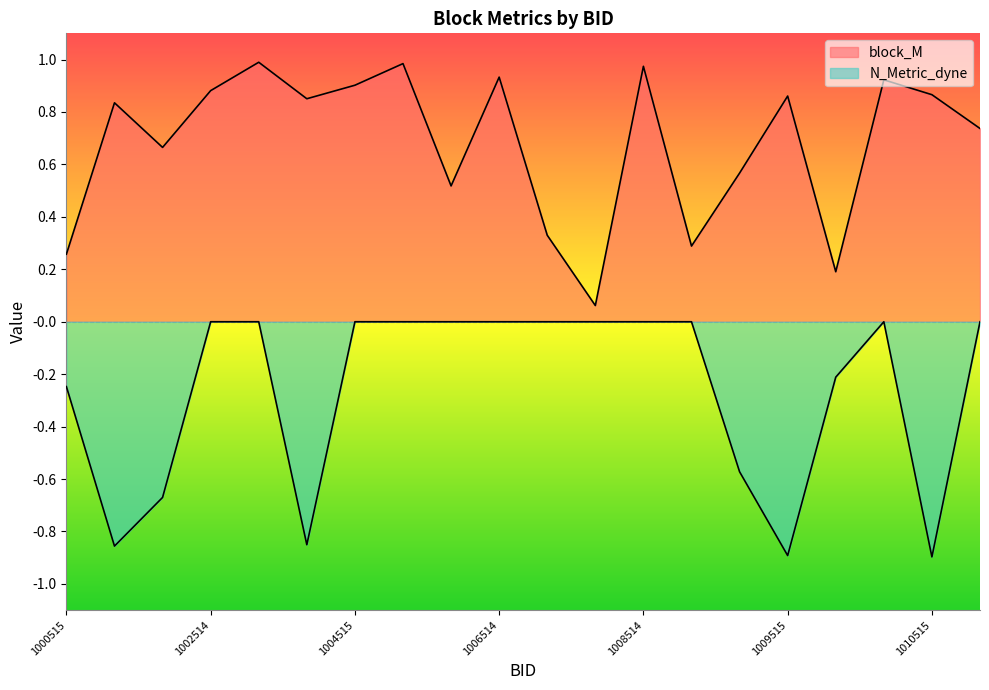

How many lines are shown in the chart?

2